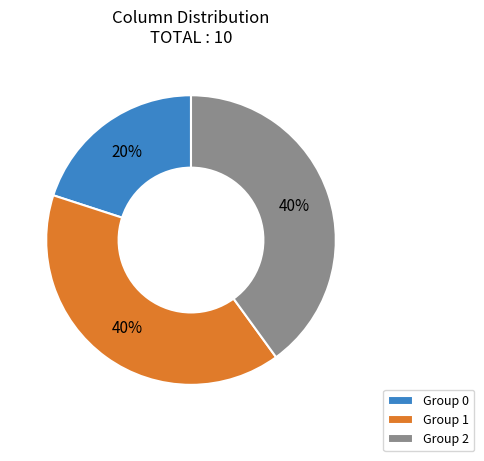

Does Group 1 account for over 50% of the chart?

No